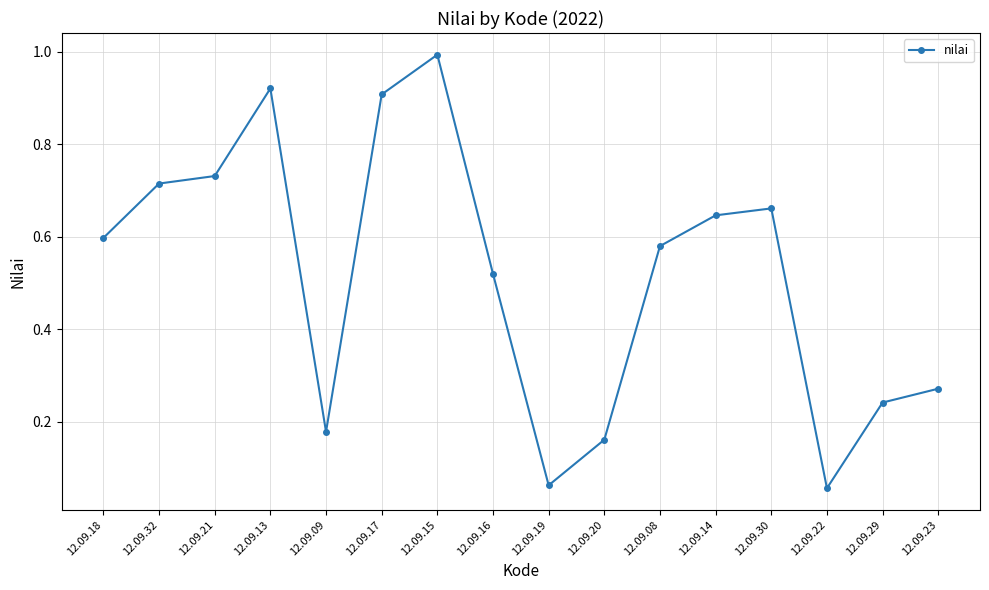

Which has a higher value, 12.09.22 or 12.09.29?

12.09.29